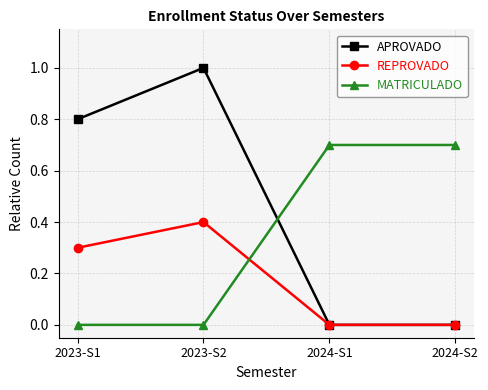

What is the value of the REPROVADO point at the 1st from the left?

0.3